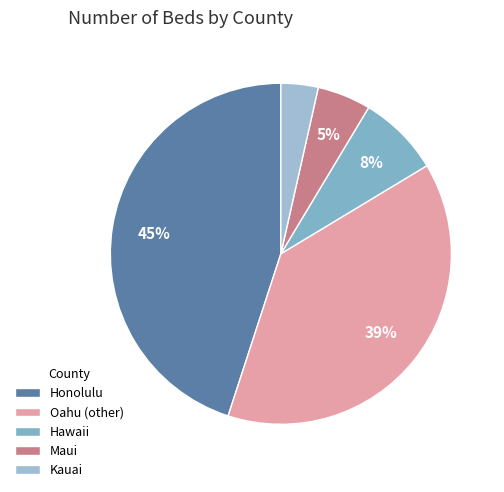

To the nearest percent, what portion does Oahu (other) represent?

39%